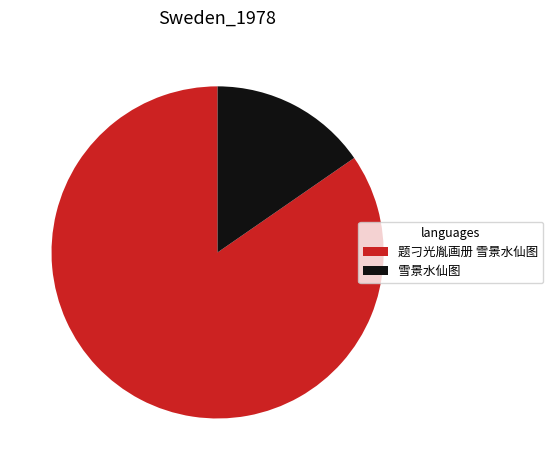

Which slice is the largest?

题刁光胤画册 雪景水仙图